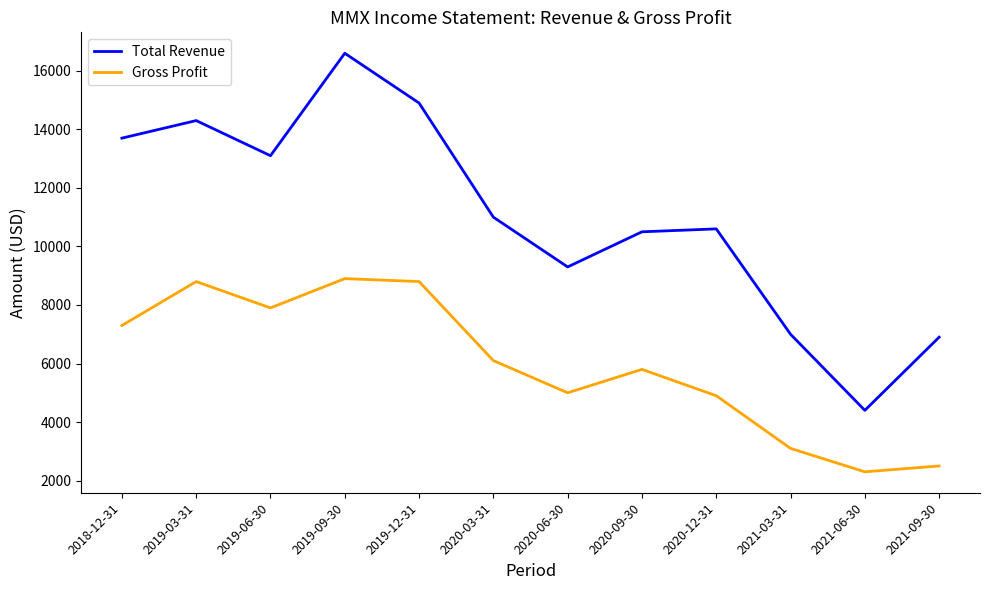

Rank the series by their maximum value, from highest to lowest.

Total Revenue, Gross Profit